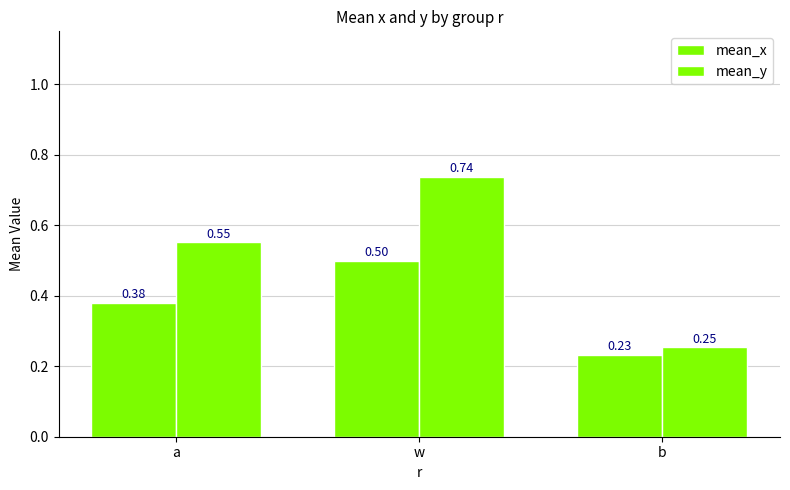

Are the bars horizontal?

No